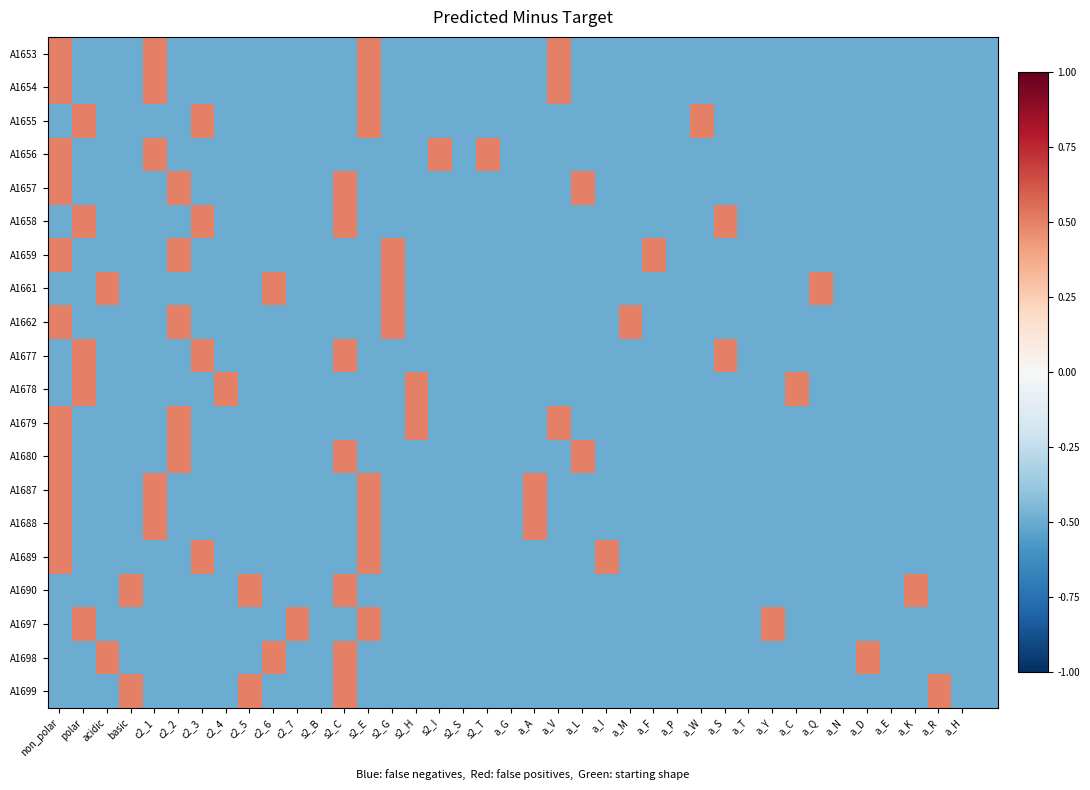

Count the number of data series in this chart.

20